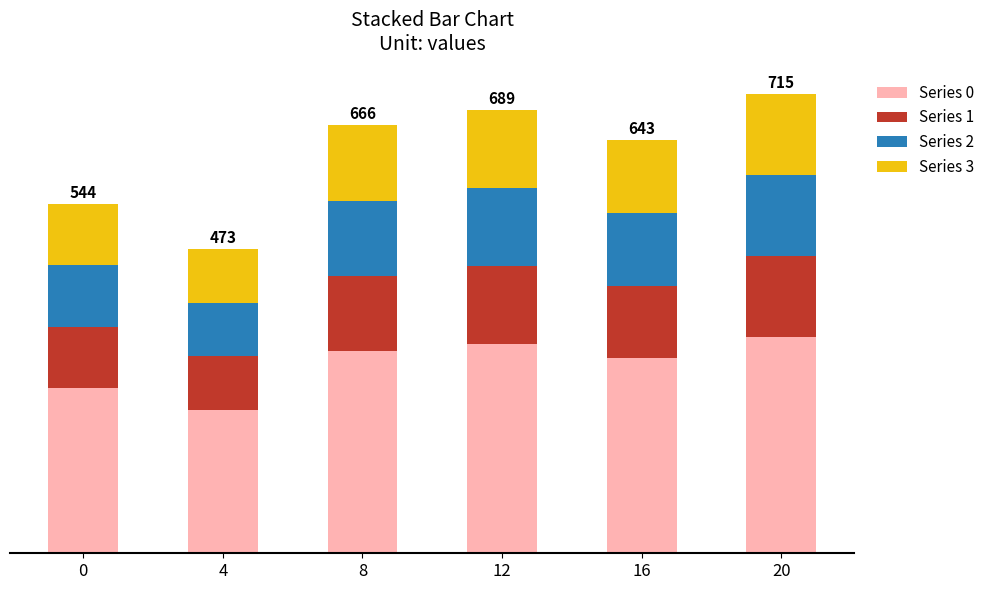

Are the bars horizontal?

No